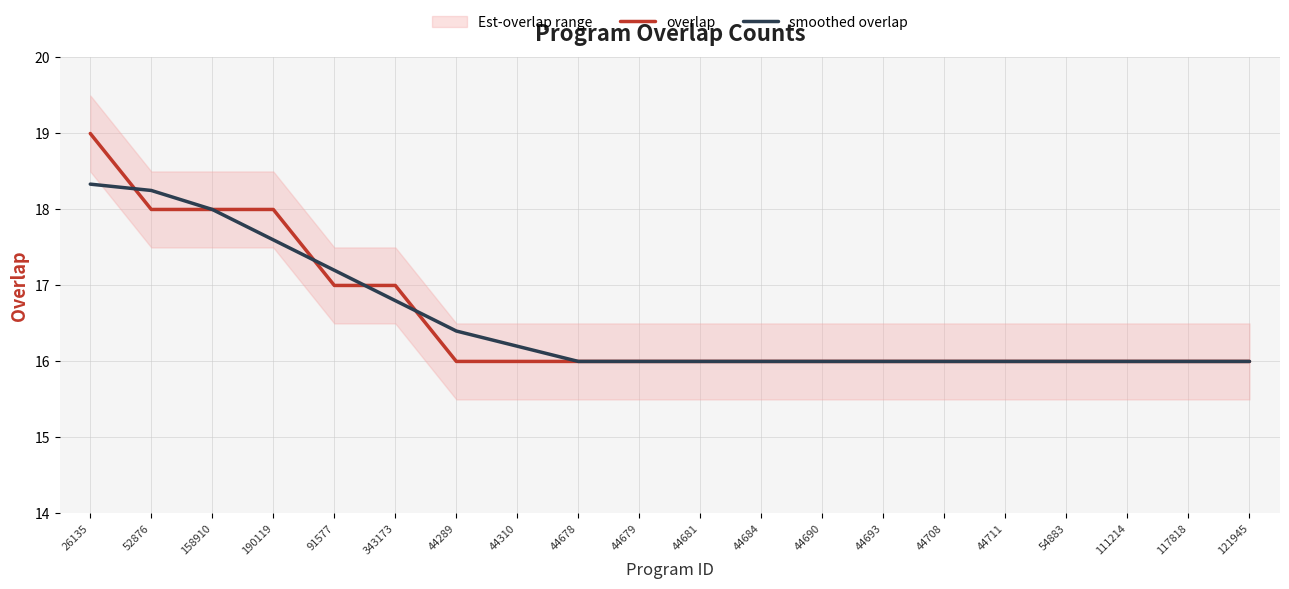

At which category is the sum across all series the highest?

26135